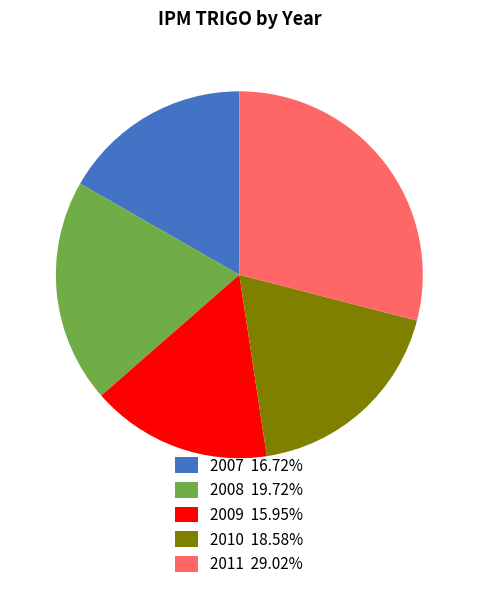

Rank the categories by value from lowest to highest.

2009, 2007, 2010, 2008, 2011